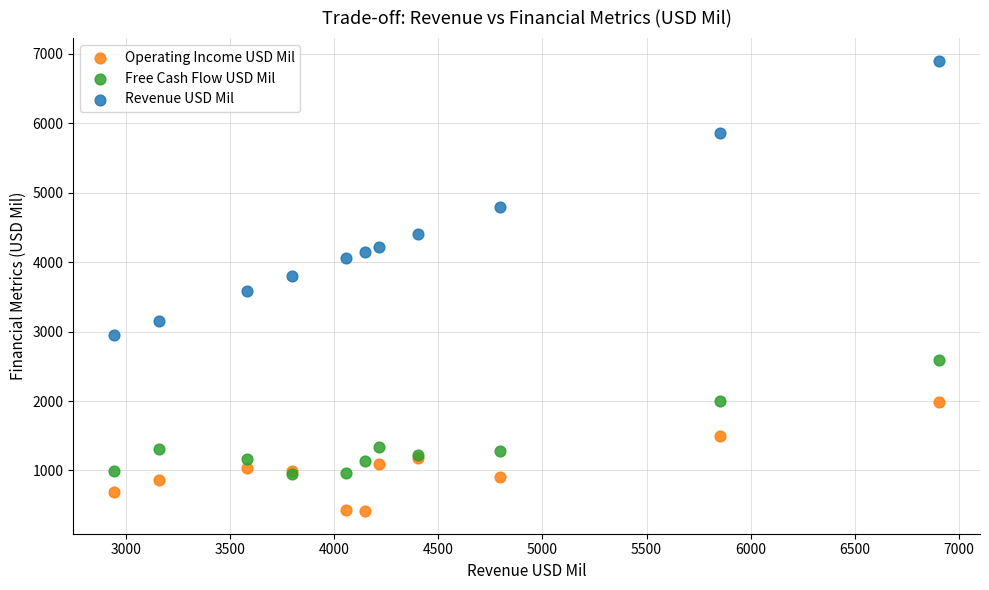

What are all the series names shown in the legend?

Operating Income USD Mil, Free Cash Flow USD Mil, Revenue USD Mil